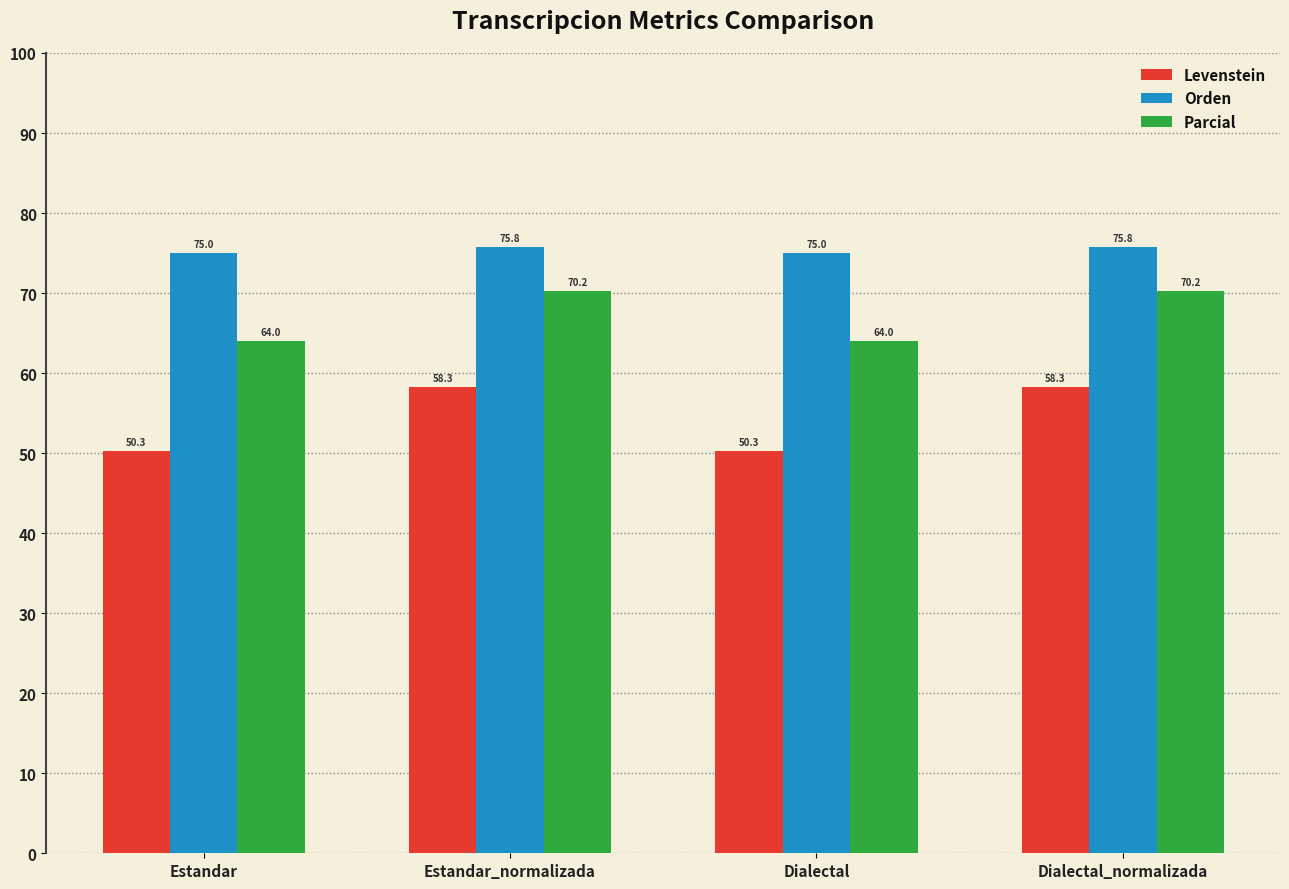

Is the value of Orden at Dialectal greater than the value of Levenstein at Estandar?

Yes